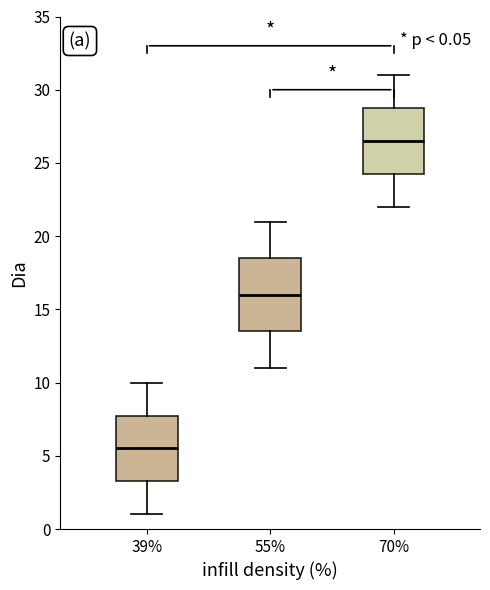

Which box has the highest median line?

70%